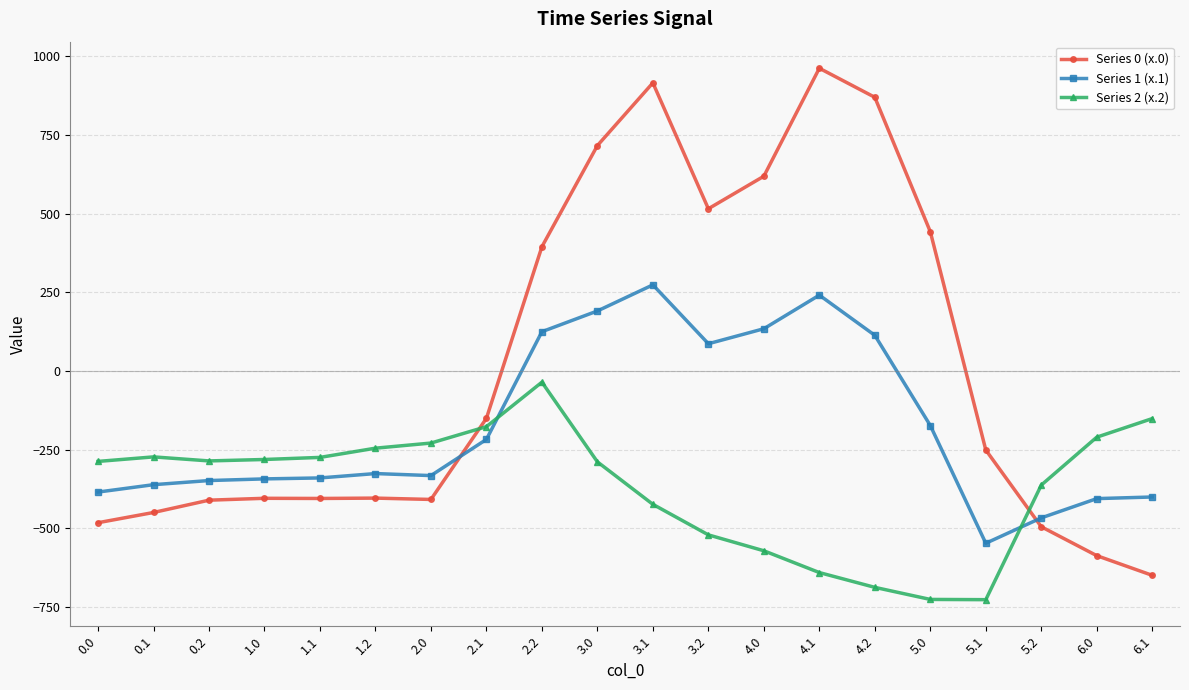

How many series are shown in this chart?

3